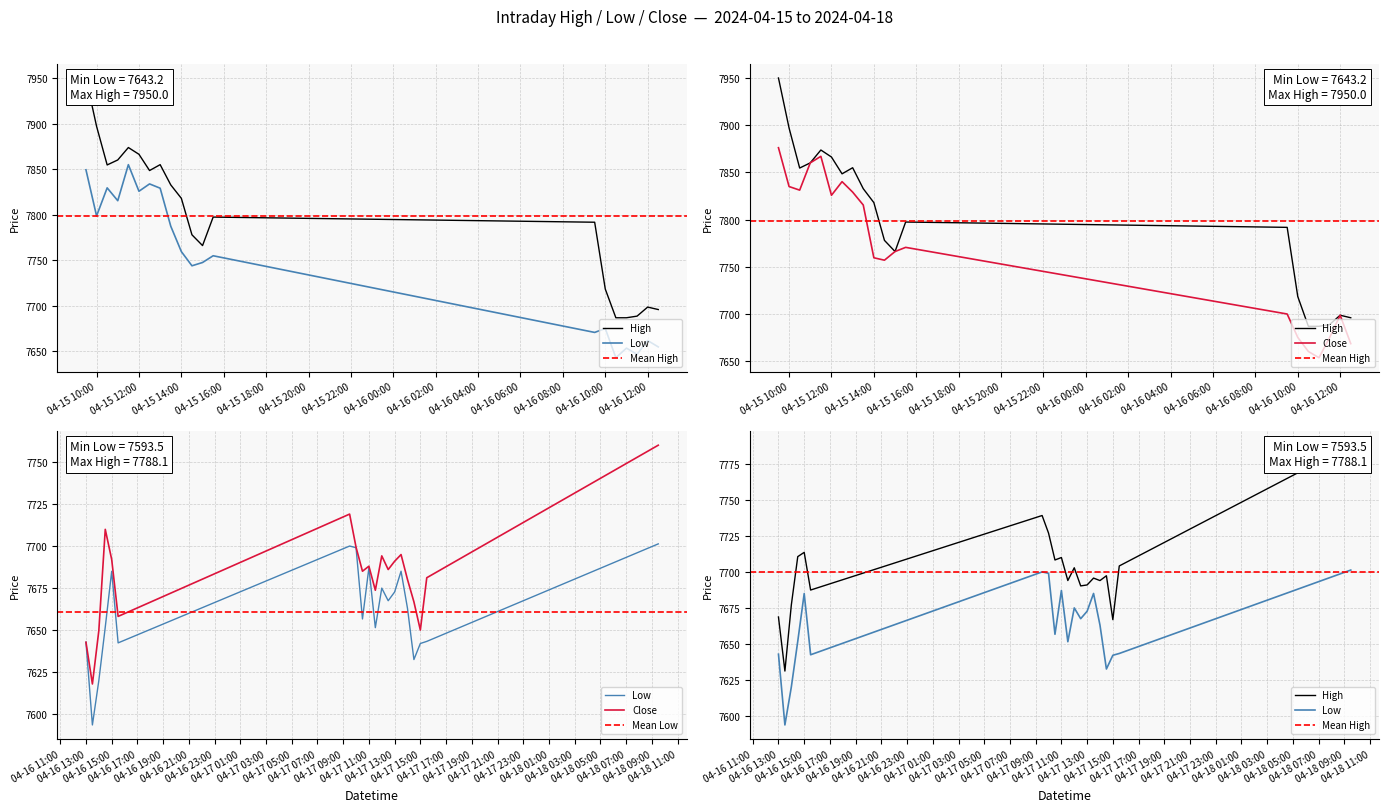

How many data points in High are less than 7710?

19